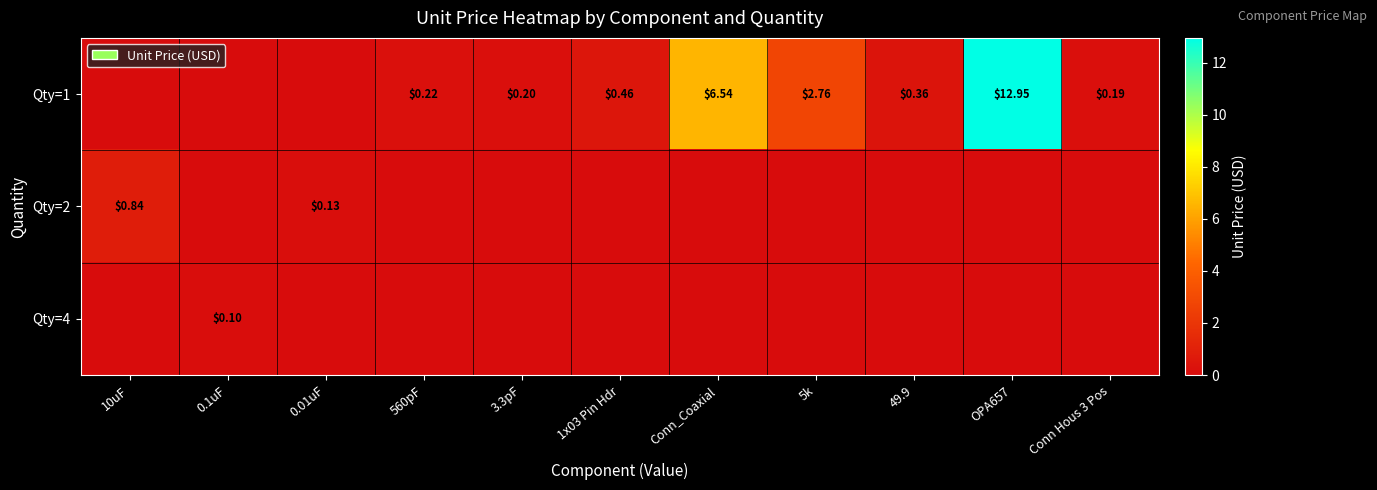

Rank the categories by Qty=1 value from lowest to highest.

10uF, 0.1uF, 0.01uF, Conn Hous 3 Pos, 3.3pF, 560pF, 49.9, 1x03 Pin Hdr, 5k, Conn_Coaxial, OPA657